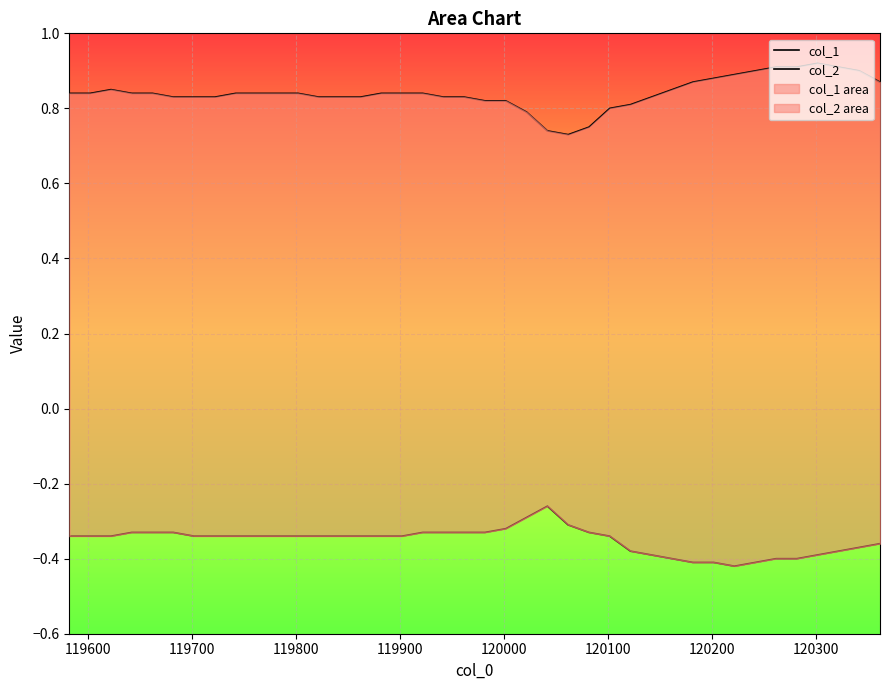

Reading right to left, what are all the values shown in this chart?

col_1: 0.9	0.9	0.9	0.9	0.9	0.9	0.9	0.9	0.9	0.9	0.8	0.8	0.8	0.8	0.8	0.7	0.7	0.8	0.8	0.8	0.8	0.8	0.8	0.8	0.8	0.8	0.8	0.8	0.8	0.8	0.8	0.8	0.8	0.8	0.8	0.8	0.8	0.8	0.8	0.8
col_2: -0.4	-0.4	-0.4	-0.4	-0.4	-0.4	-0.4	-0.4	-0.4	-0.4	-0.4	-0.4	-0.4	-0.3	-0.3	-0.3	-0.3	-0.3	-0.3	-0.3	-0.3	-0.3	-0.3	-0.3	-0.3	-0.3	-0.3	-0.3	-0.3	-0.3	-0.3	-0.3	-0.3	-0.3	-0.3	-0.3	-0.3	-0.3	-0.3	-0.3